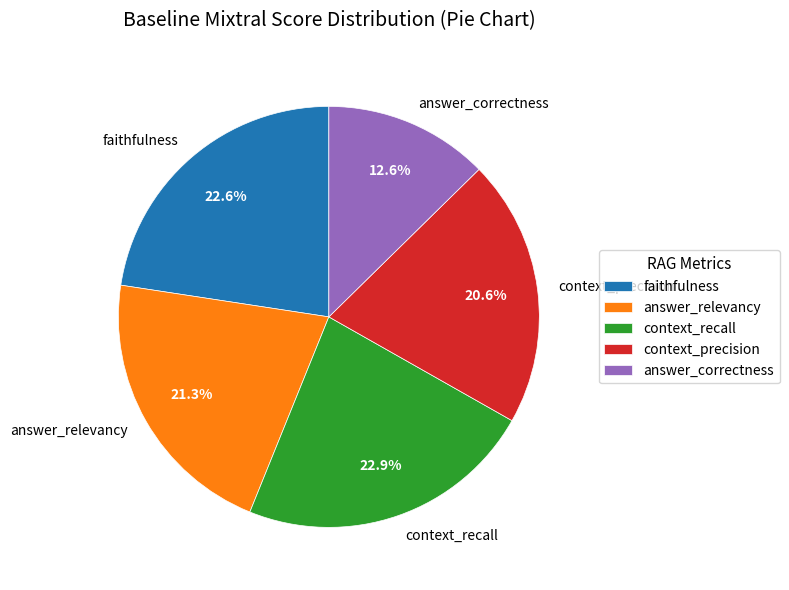

What is the smallest slice in the pie chart?

answer_correctness